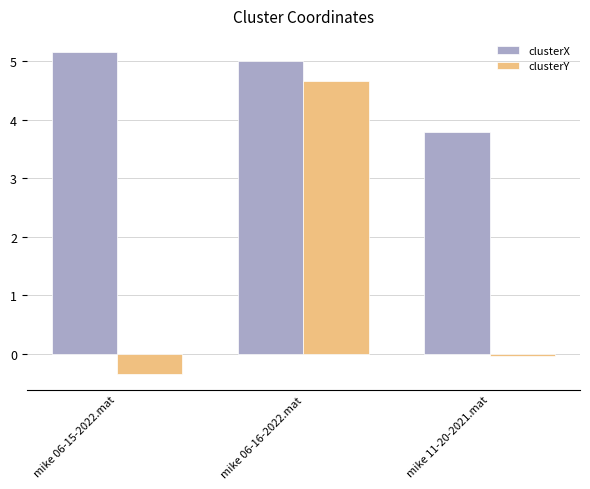

What is the difference between the clusterX values at mike 06-15-2022.mat and mike 06-16-2022.mat?

0.1